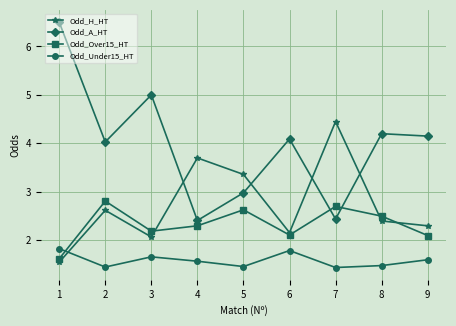

How many data points does each series have?

9